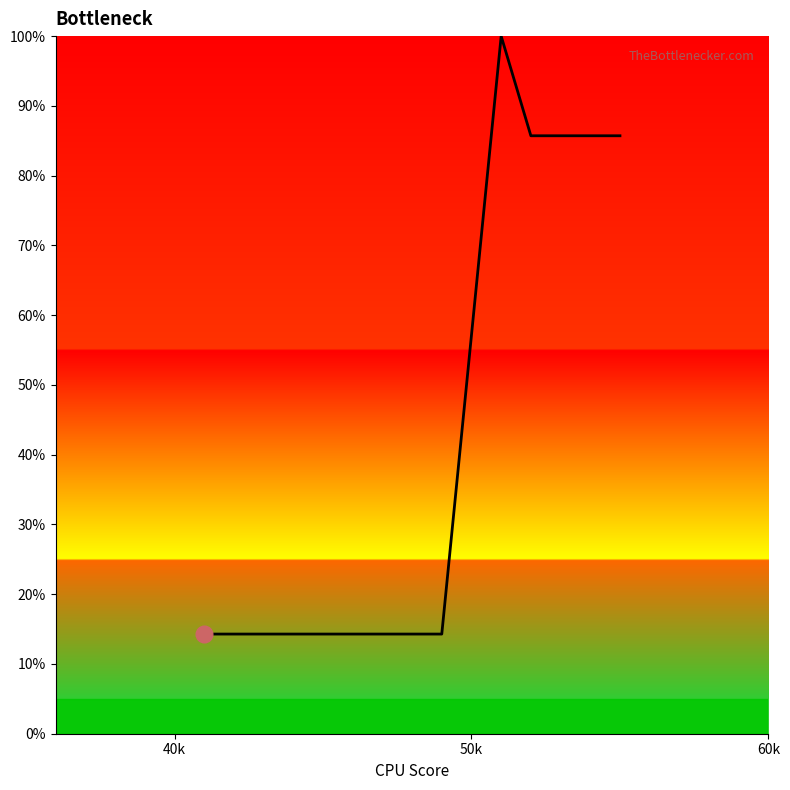

What is the minimum value shown in the chart?

14.3